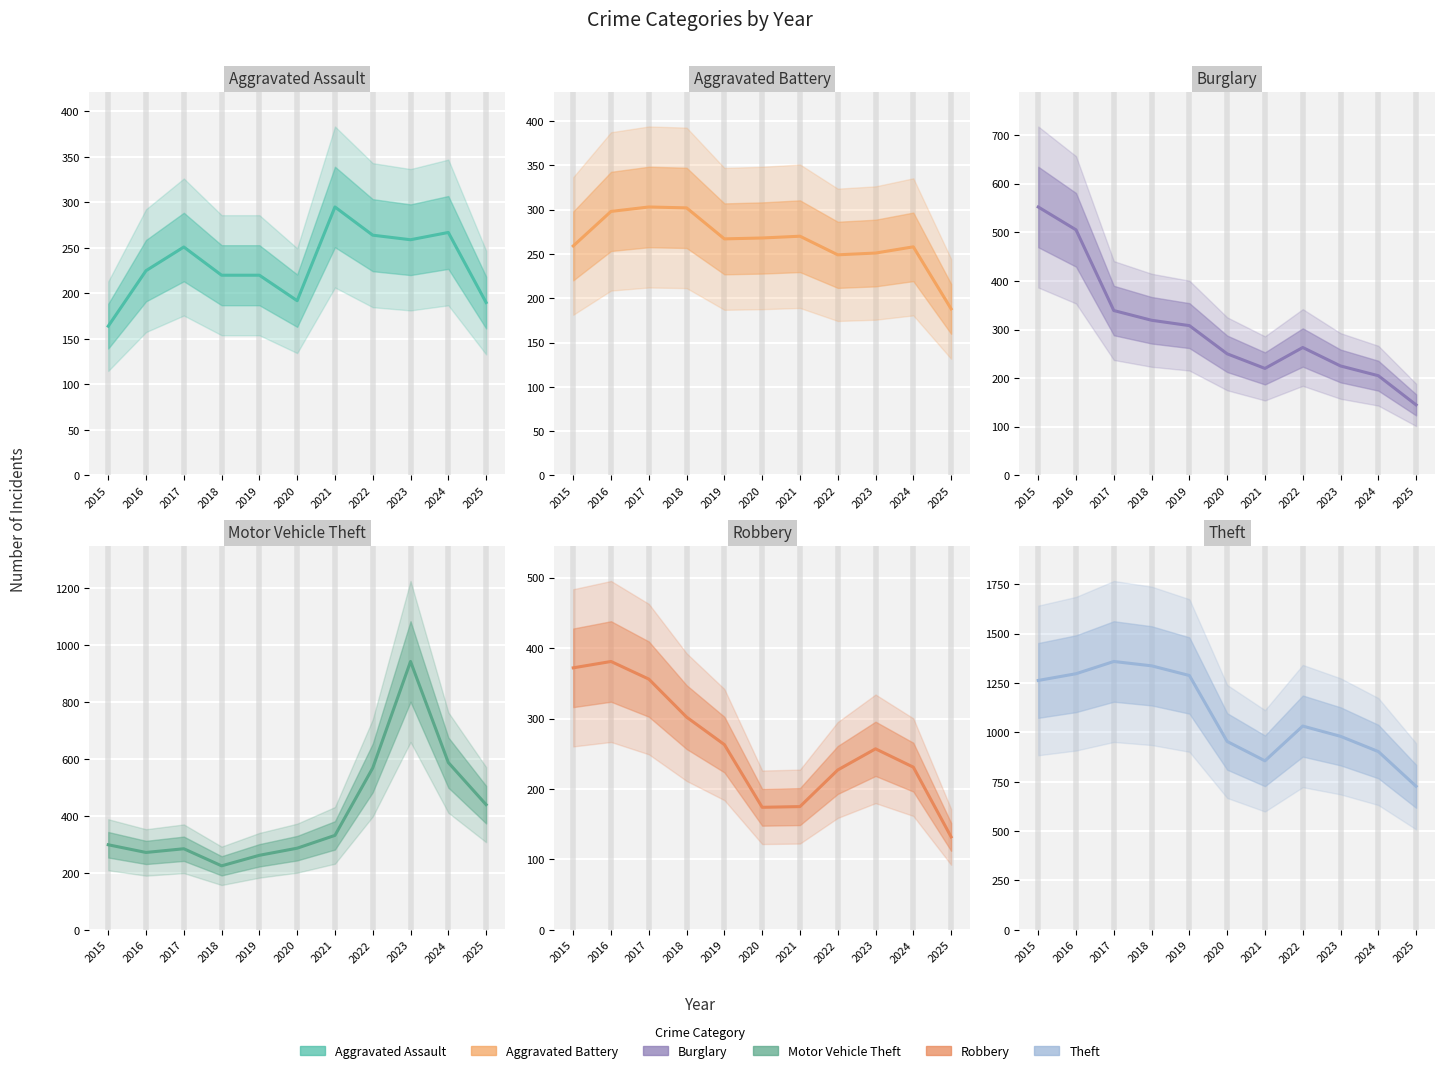

True or false: Motor Vehicle Theft and Theft intersect in this chart.

False